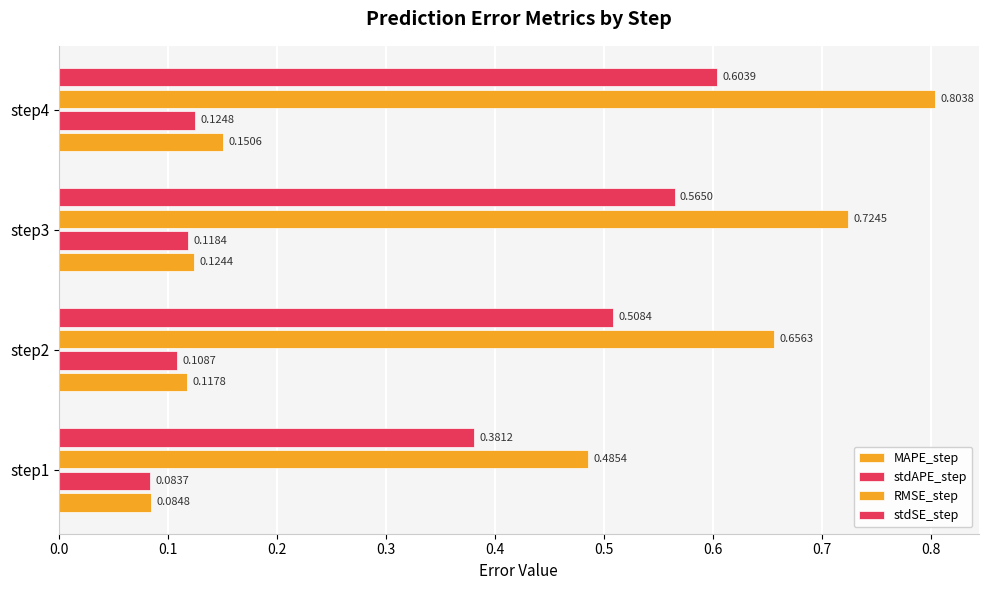

Rank the series by their maximum value, from highest to lowest.

RMSE_step, stdSE_step, MAPE_step, stdAPE_step